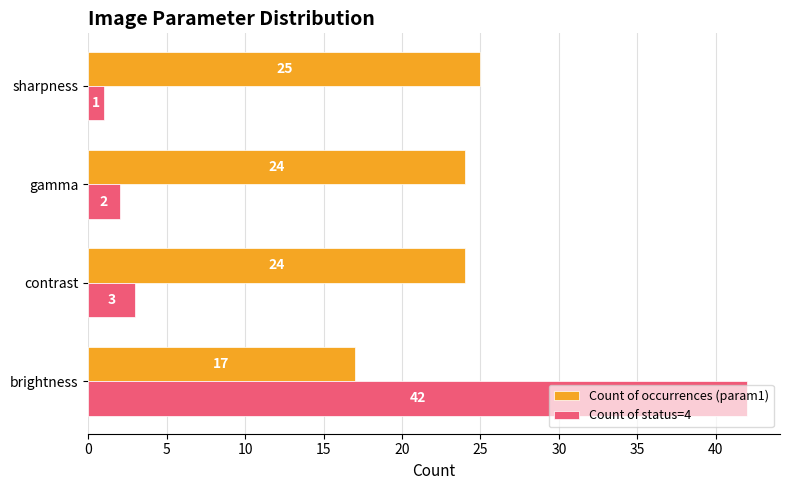

Is it true that Count of occurrences (param1) equals 24 at contrast?

True